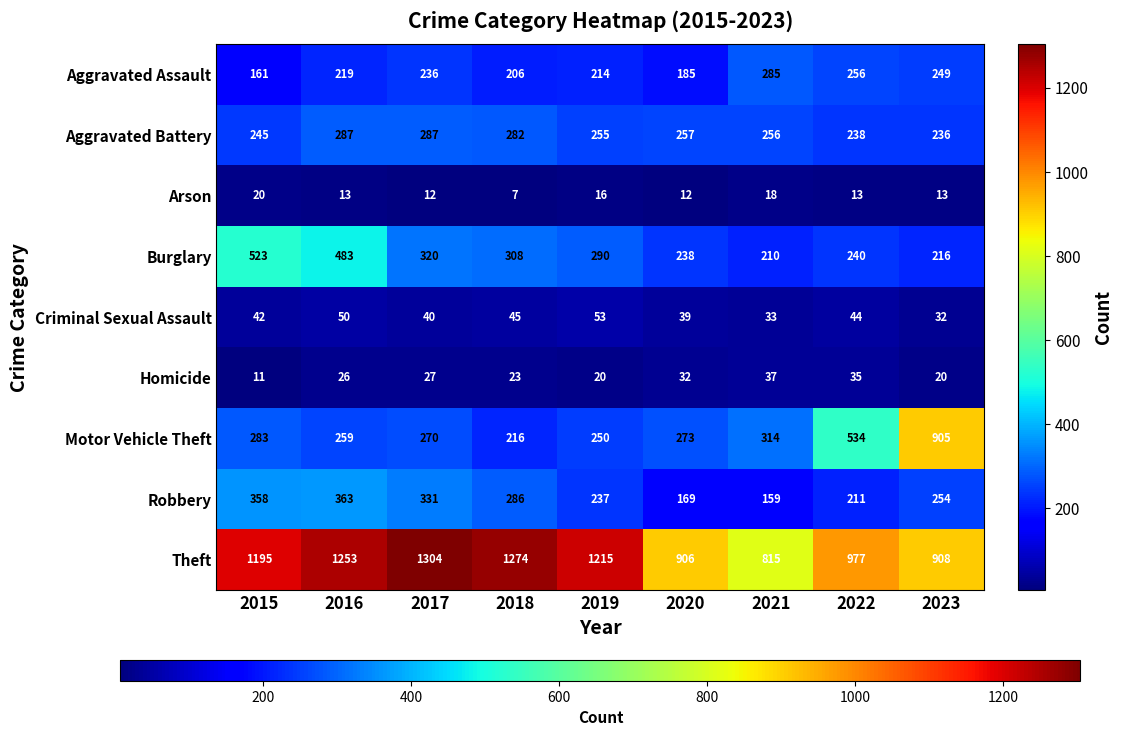

What is the total value across all series at 2020?

2111